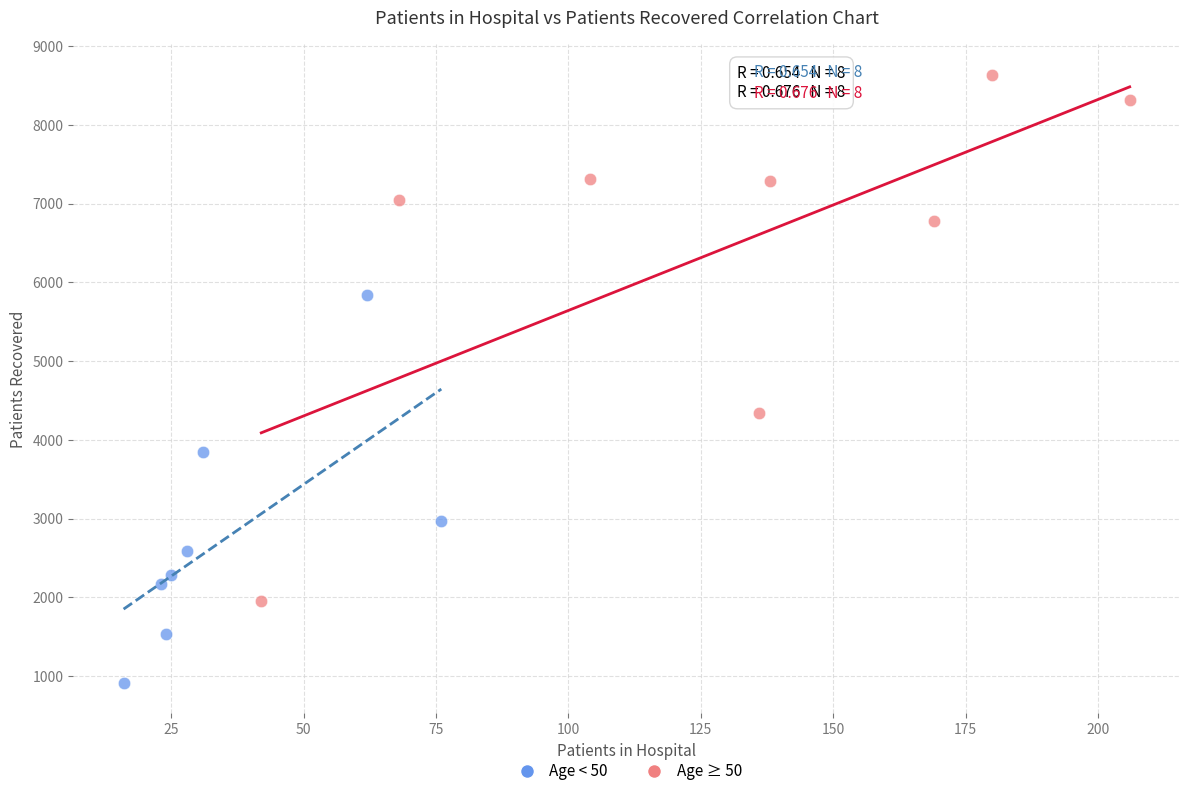

Which series has the widest spread of Y values?

Age ≥ 50